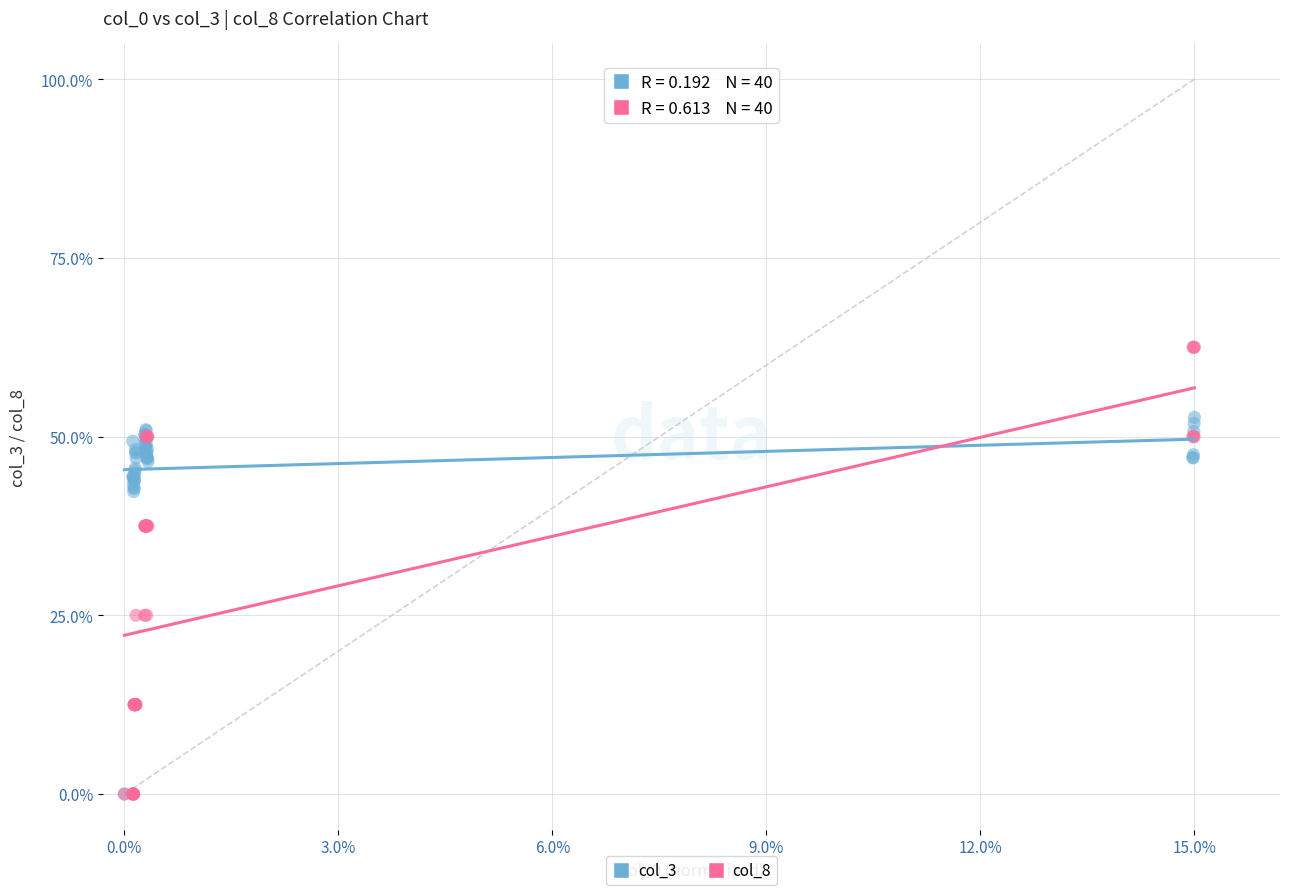

What are all the series names shown in the legend?

col_3, col_8